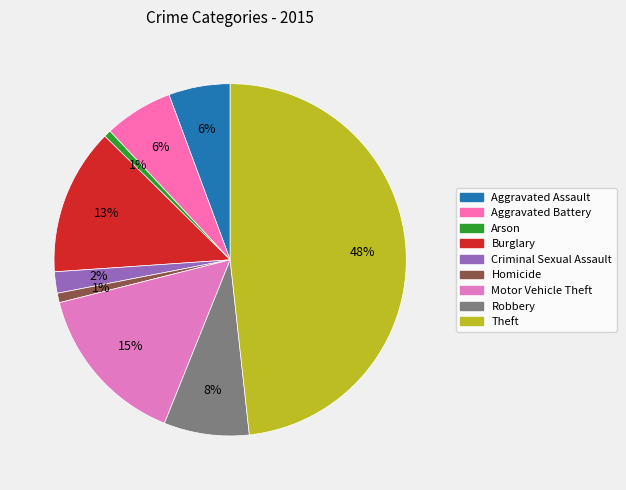

Rank the categories by value from lowest to highest.

Arson, Homicide, Criminal Sexual Assault, Aggravated Assault, Aggravated Battery, Robbery, Burglary, Motor Vehicle Theft, Theft